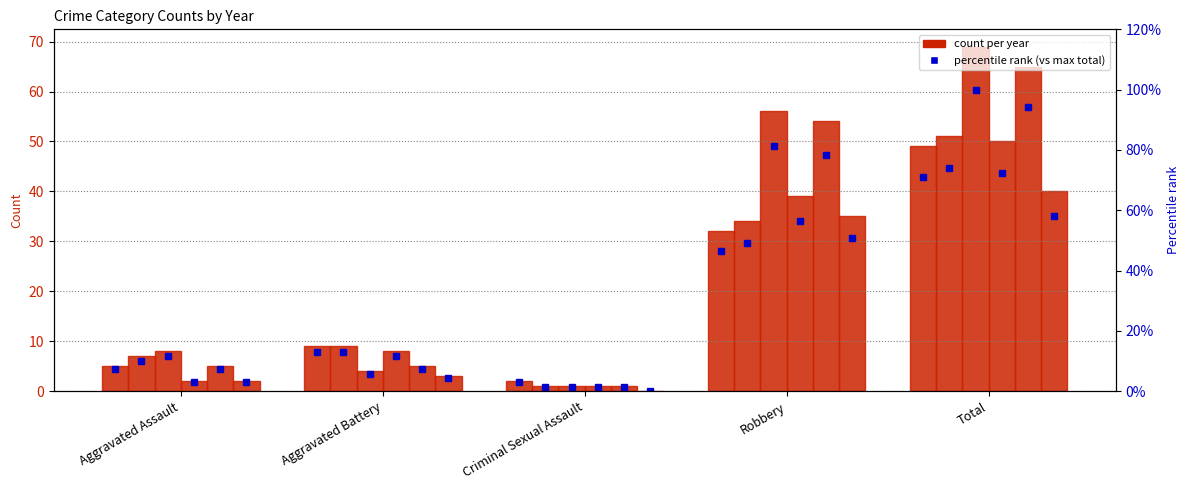

What is the label of the 3rd bar from the right?

Criminal Sexual Assault